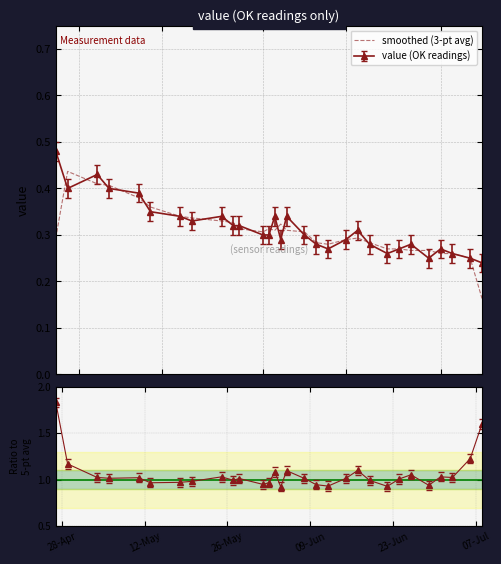

What is the difference between the second highest and minimum values?

0.2